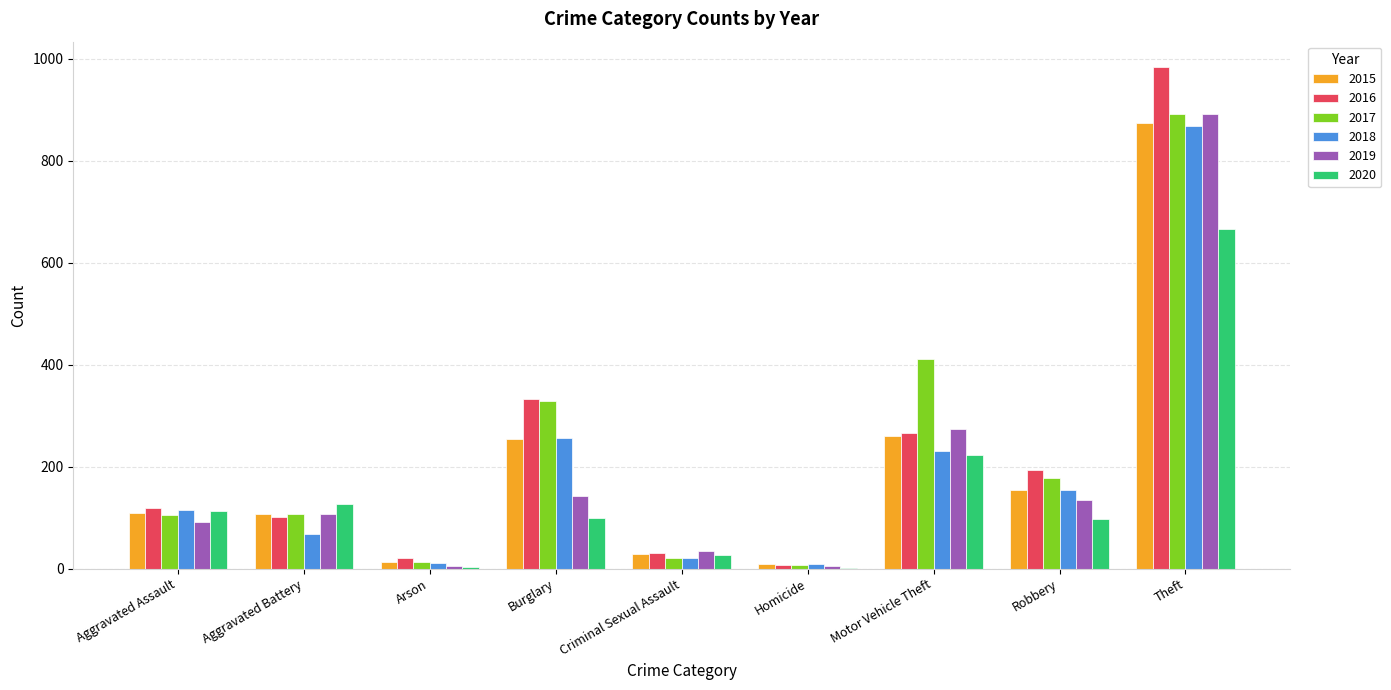

At which category is the sum across all series the highest?

Theft